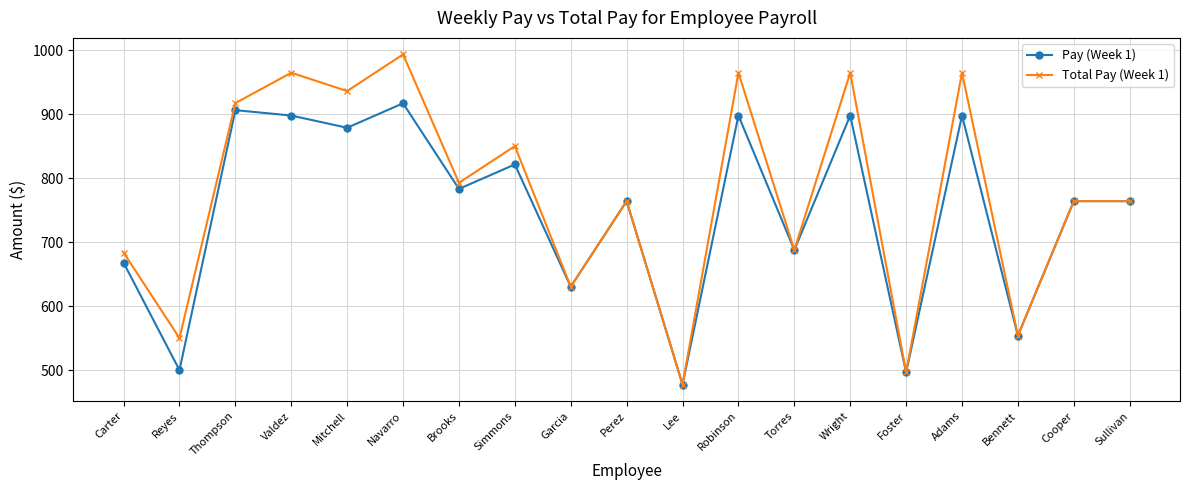

Rank the series by their maximum value, from highest to lowest.

Total Pay (Week 1), Pay (Week 1)